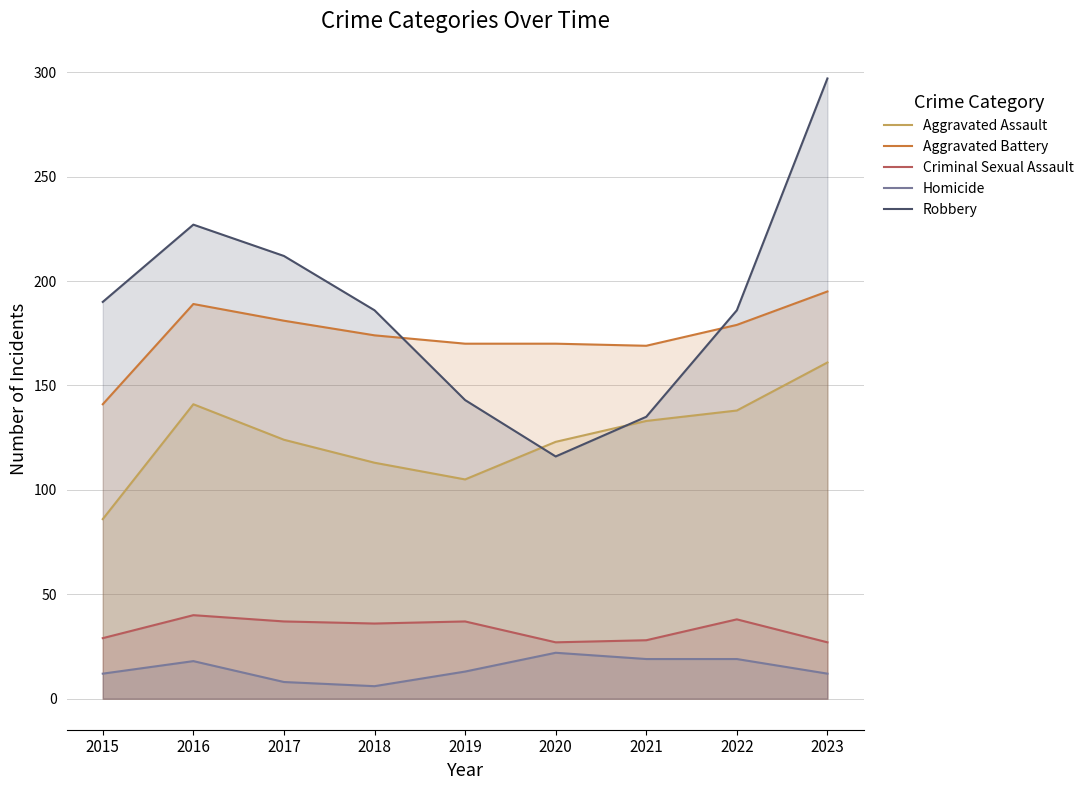

What is the average value of the Robbery series?

188